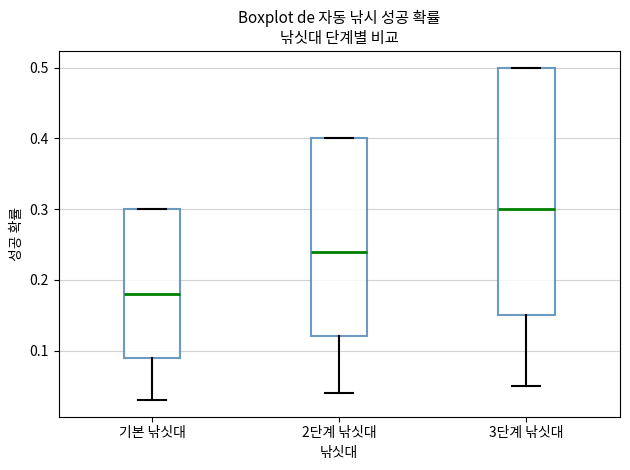

Reading left to right, read every box against the y-axis: the position of its median line, the range the box covers, and the ends of its whiskers. The values are not printed on the chart, so give them approximately, as read against the axis.

기본 낚싯대: median 0.18, box 0.09 to 0.30, whiskers 0.03 to 0.30
2단계 낚싯대: median 0.24, box 0.12 to 0.40, whiskers 0.04 to 0.40
3단계 낚싯대: median 0.30, box 0.15 to 0.50, whiskers 0.05 to 0.50